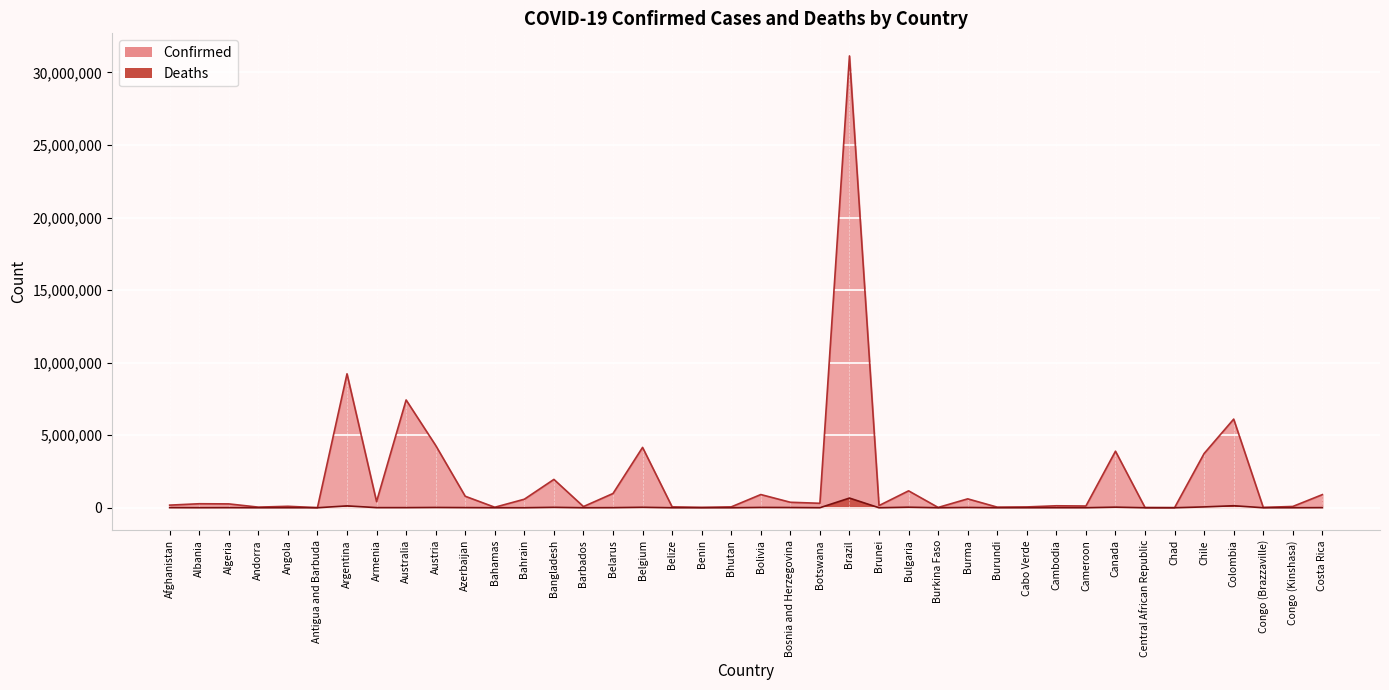

True or false: Confirmed has more than 0 points higher than both neighbors.

True